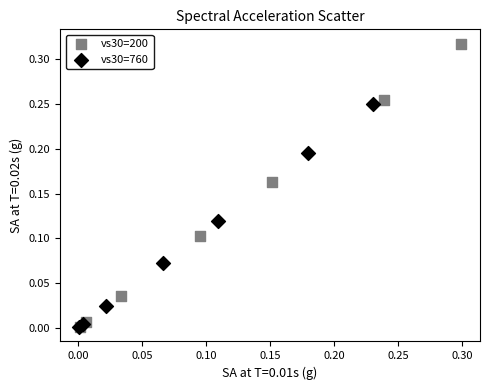

Which series has the widest spread of Y values?

vs30=200